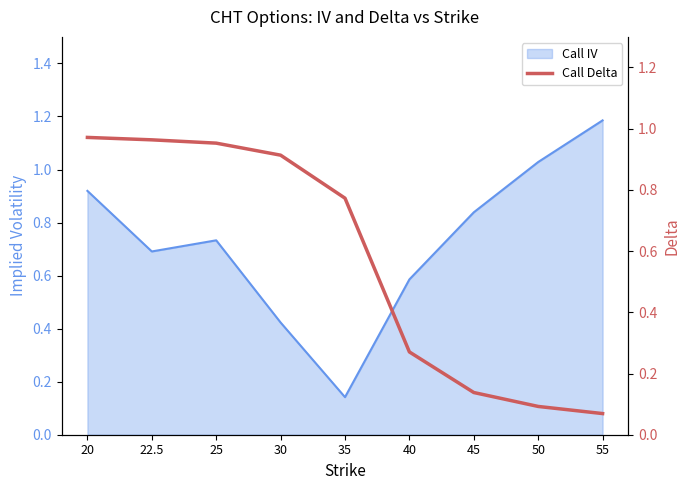

Does the chart display data point markers on the line(s)?

No